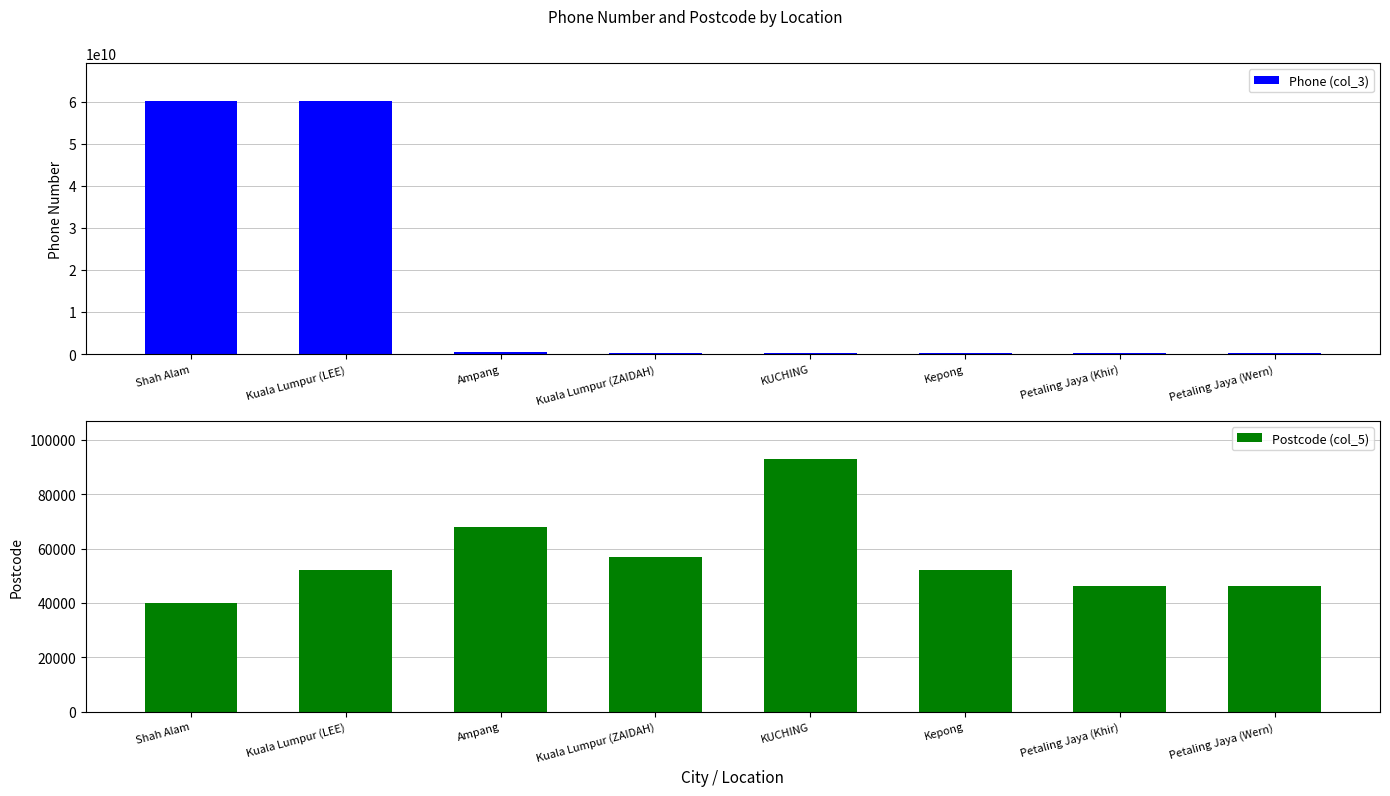

What is the sum of all Postcode (col_5) values?

454500